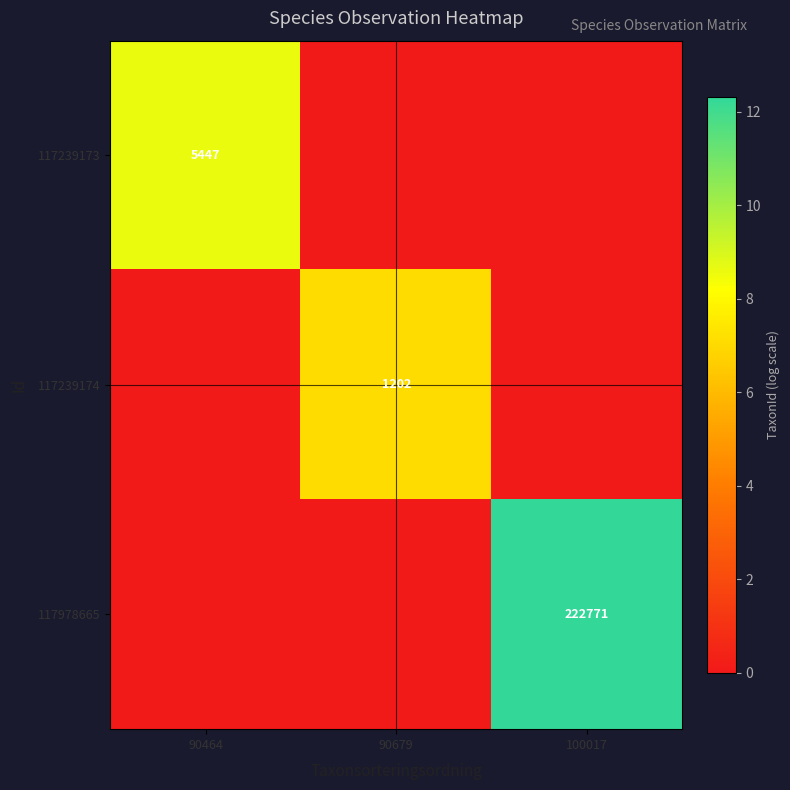

At which category is the sum across all series the highest?

100017